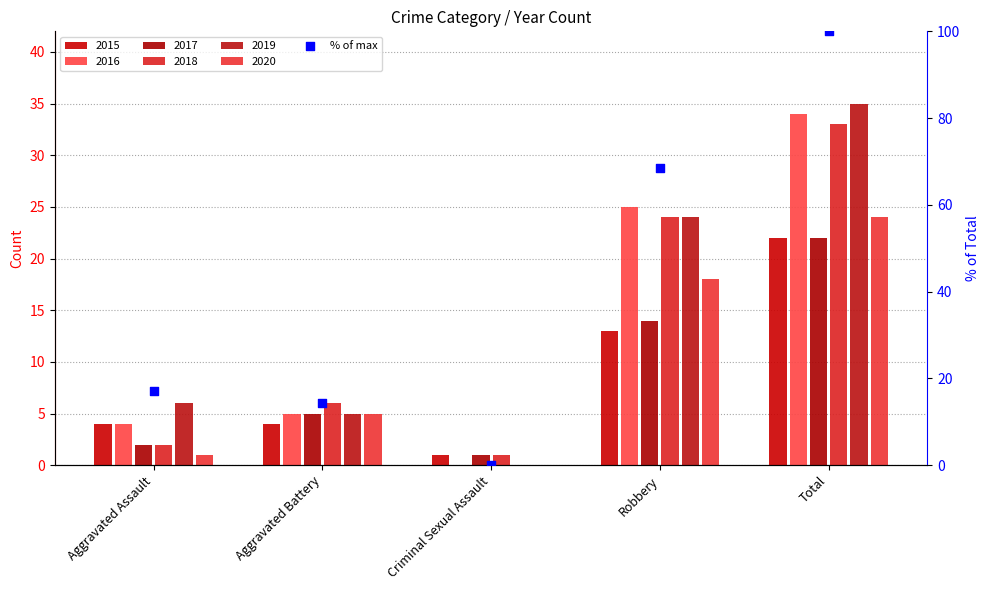

What is the change in value from Robbery to Total?

+31.4